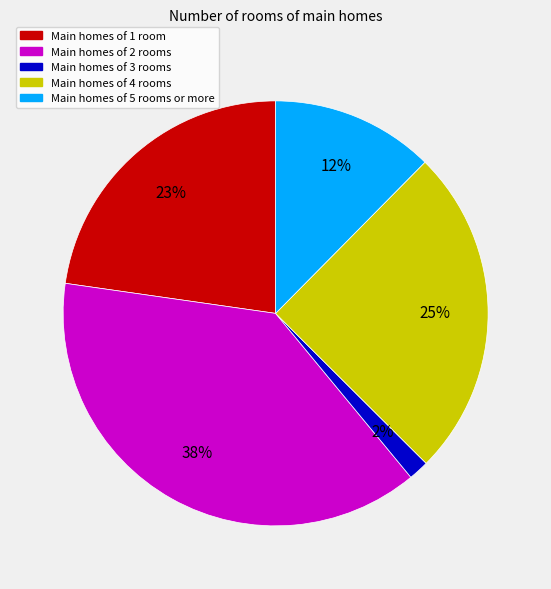

To the nearest percent, what is the combined percentage of Main homes of 2 rooms and Main homes of 4 rooms?

63%